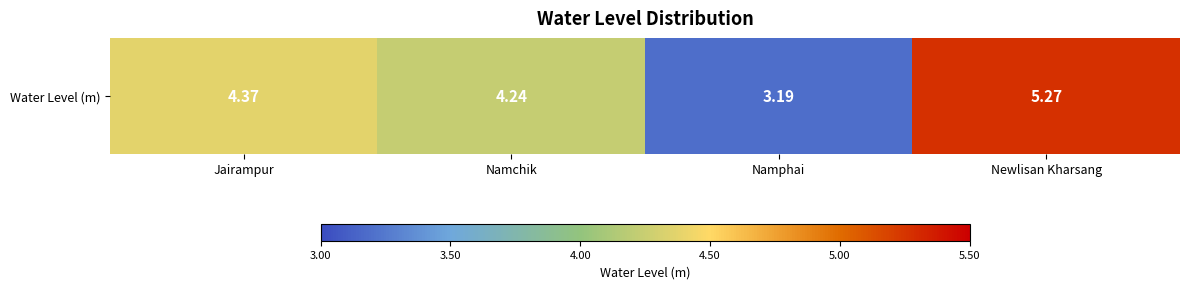

Which label corresponds to the largest value in the chart?

Newlisan Kharsang